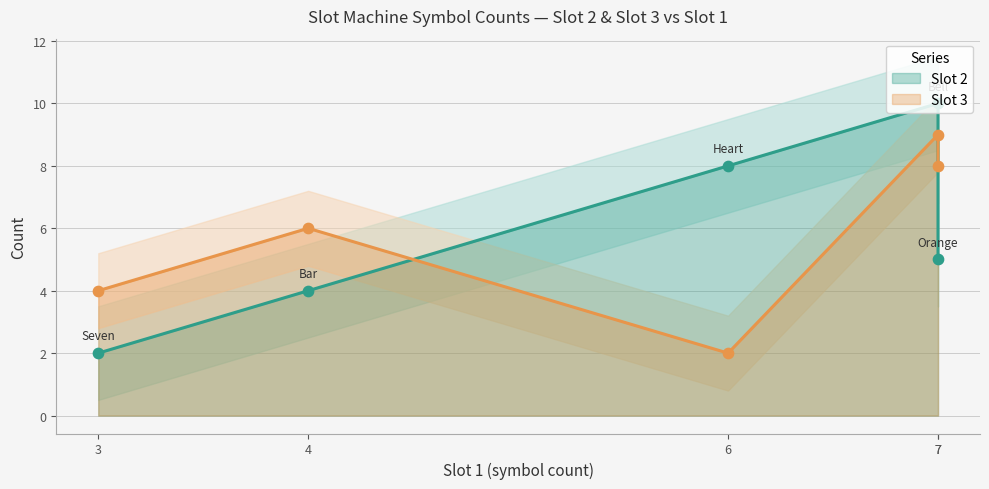

Which series has the largest total across all categories?

Slot 2